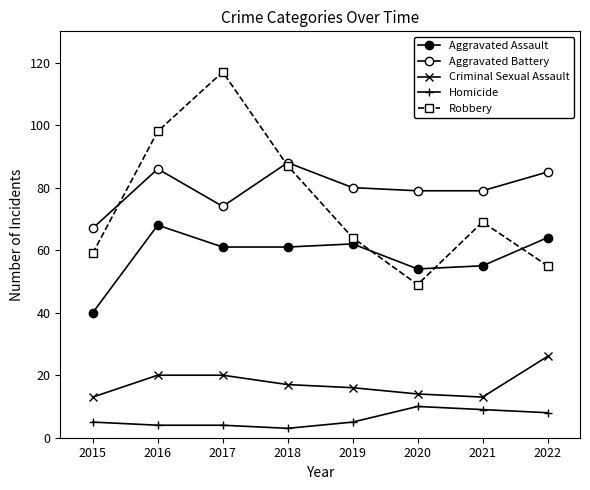

At how many categories does at least one series exceed 35?

8